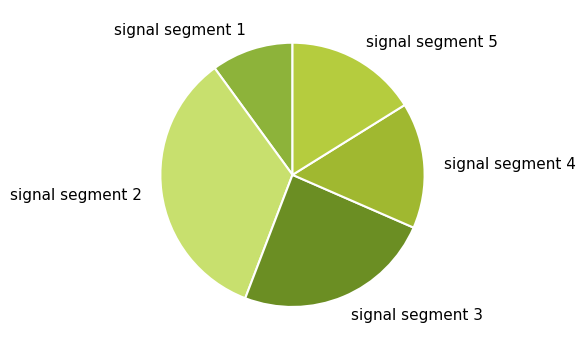

Rank the categories by value from lowest to highest.

signal segment 1, signal segment 4, signal segment 5, signal segment 3, signal segment 2